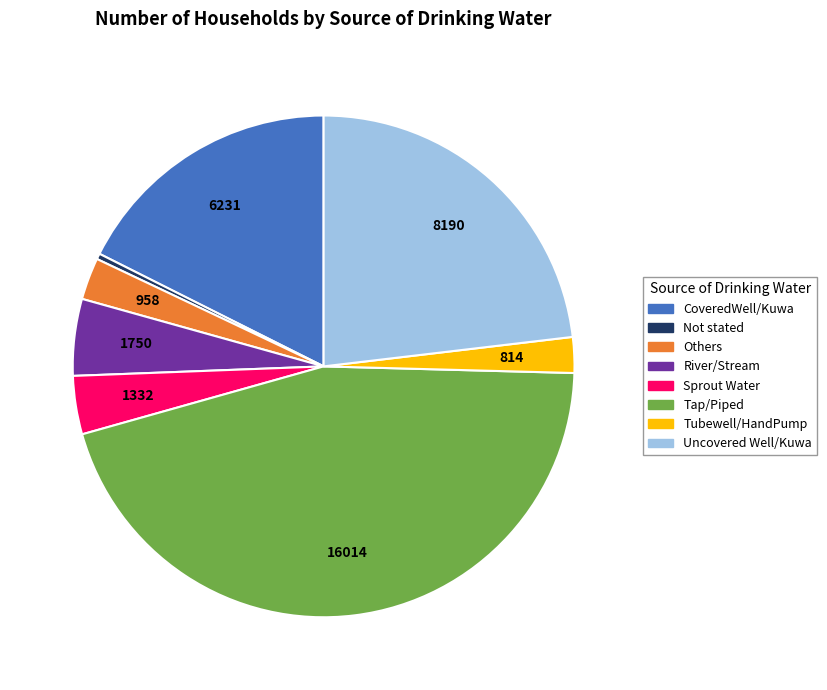

Which slice is the smallest?

Not stated